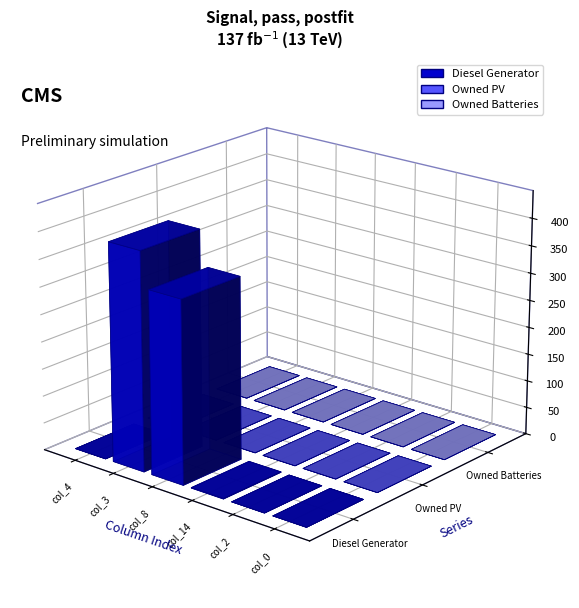

What is the spread (max minus min) of values at col_14?

1